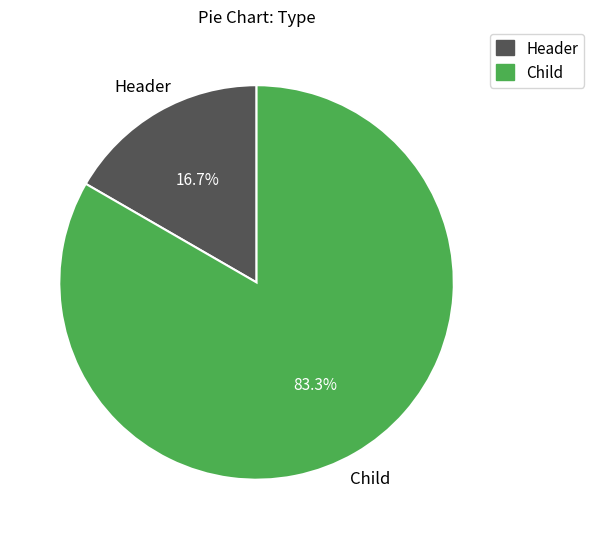

Does Header represent more than half of the total?

No